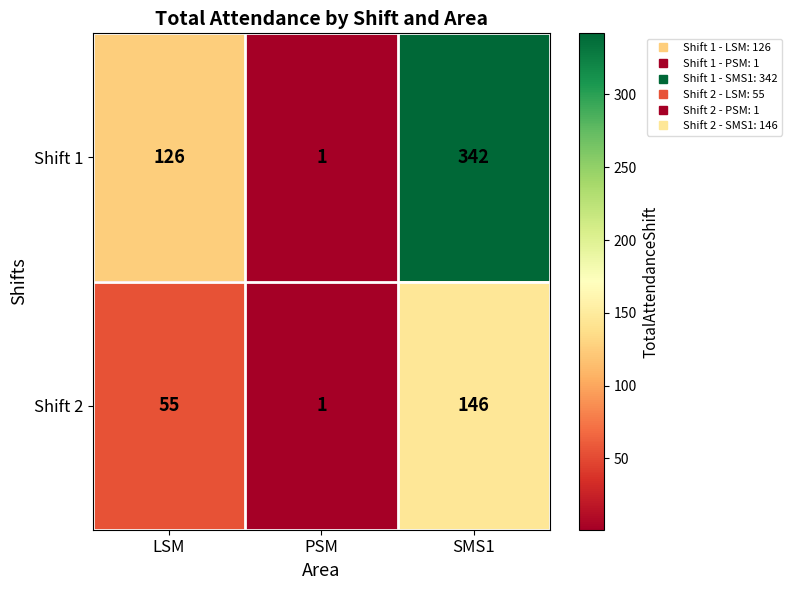

The value of Shift 2 at SMS1 is 146. True or false?

True